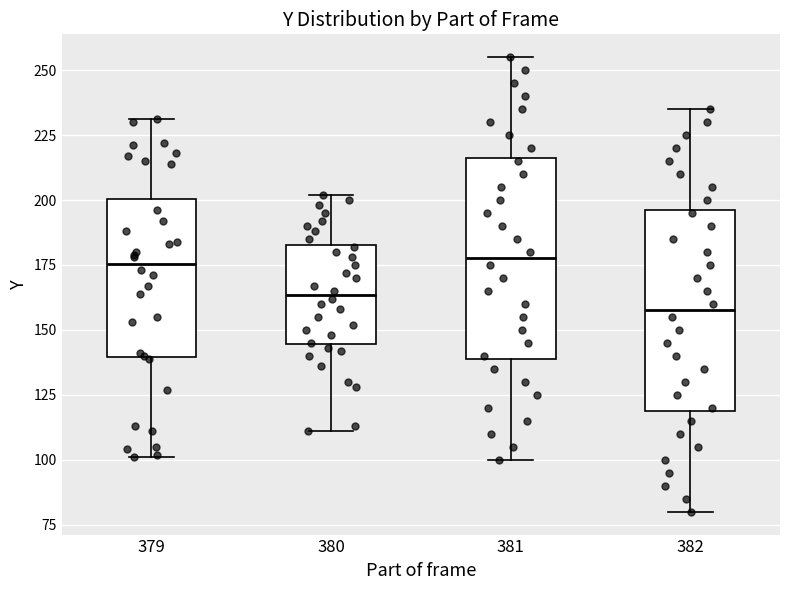

Reading left to right, read every box against the y-axis: the position of its median line, the range the box covers, and the ends of its whiskers. The values are not printed on the chart, so give them approximately, as read against the axis.

379: median 175, box 140 to 200, whiskers 100 to 230
380: median 165, box 145 to 185, whiskers 110 to 200
381: median 180, box 140 to 215, whiskers 100 to 255
382: median 160, box 120 to 195, whiskers 80 to 235